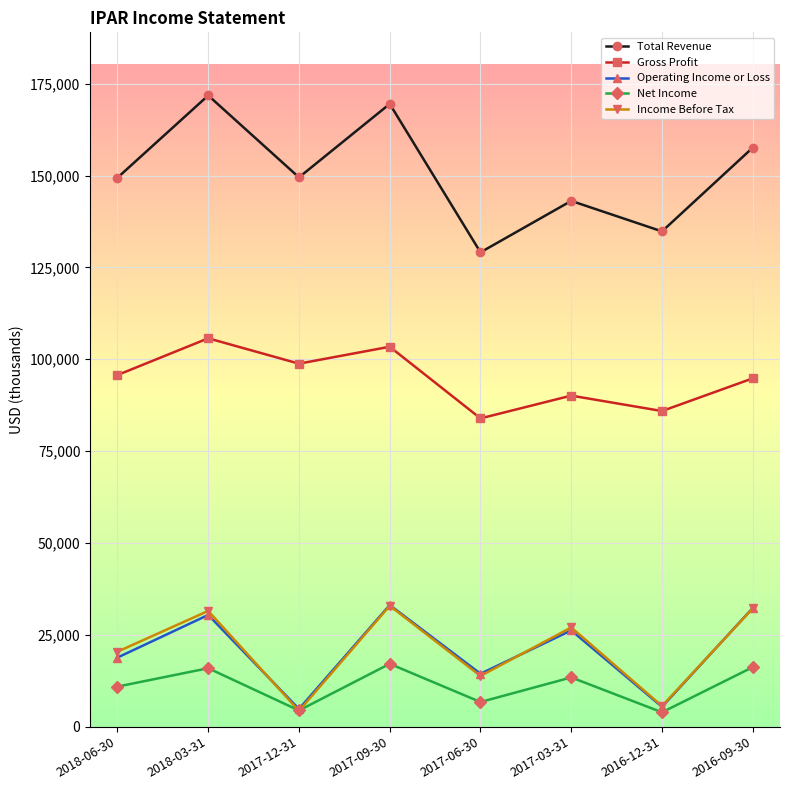

What is the label of the 4th point from the left?

2017-09-30